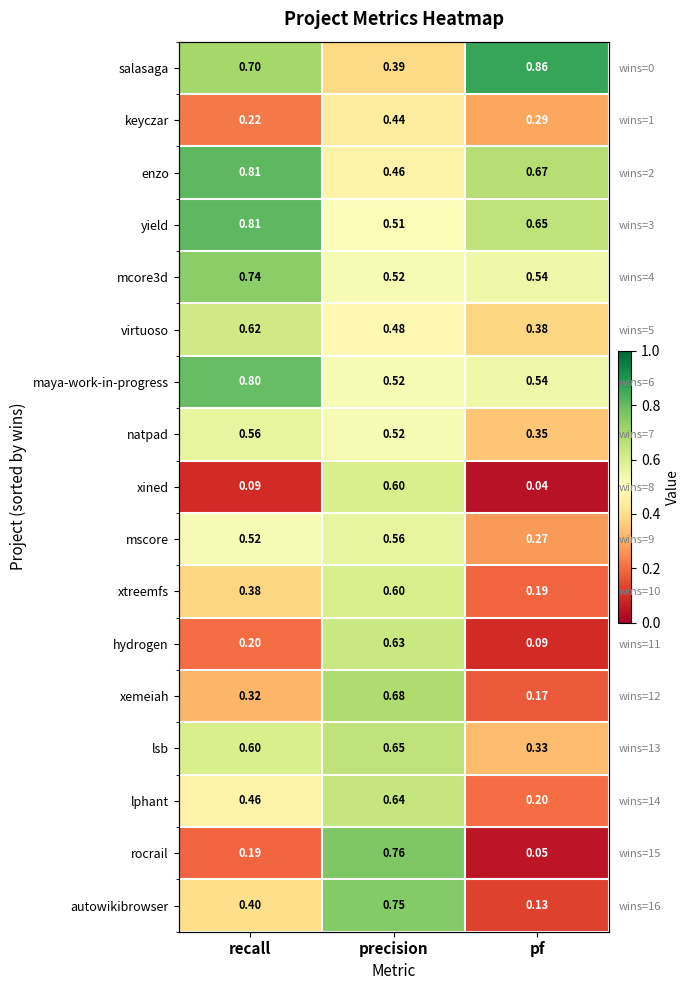

What is the sum of all xtreemfs values?

1.2